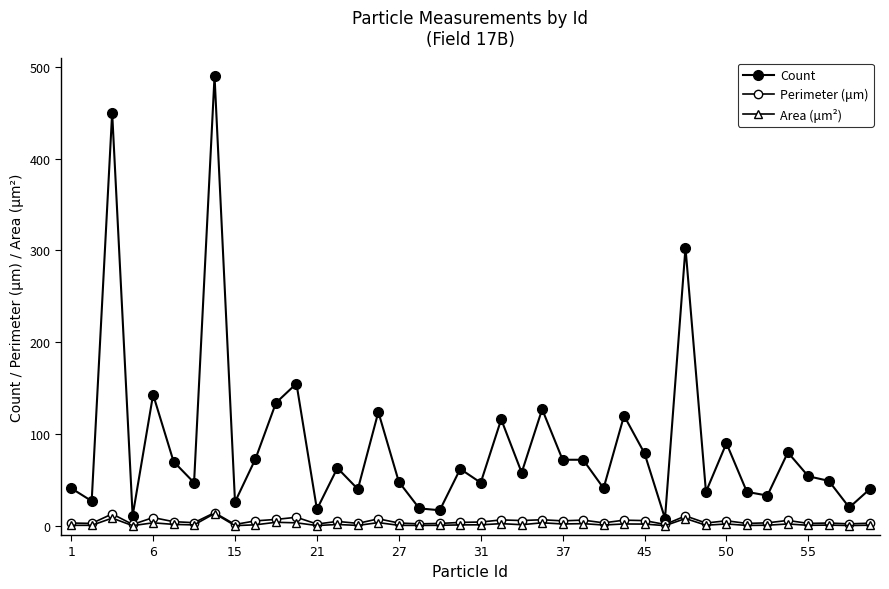

Which series has the largest total across all categories?

Count